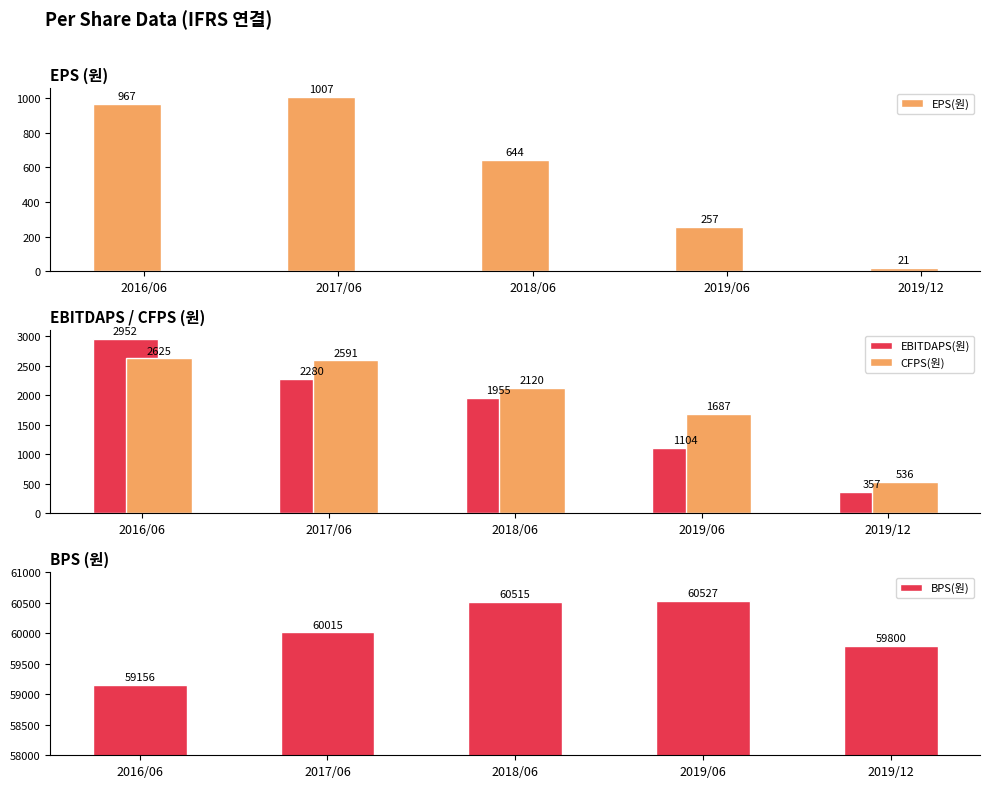

Between 2019/06 and 2019/12, which series saw the biggest shift?

CFPS(원)